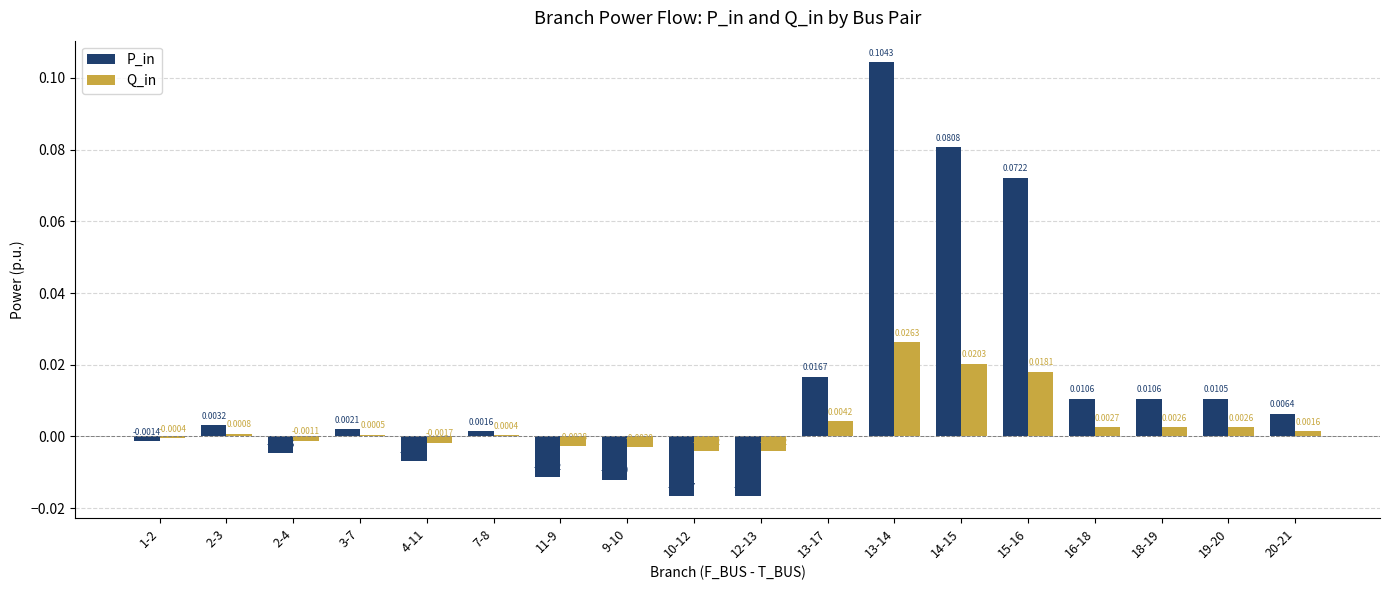

What are all the series names shown in the legend?

P_in, Q_in